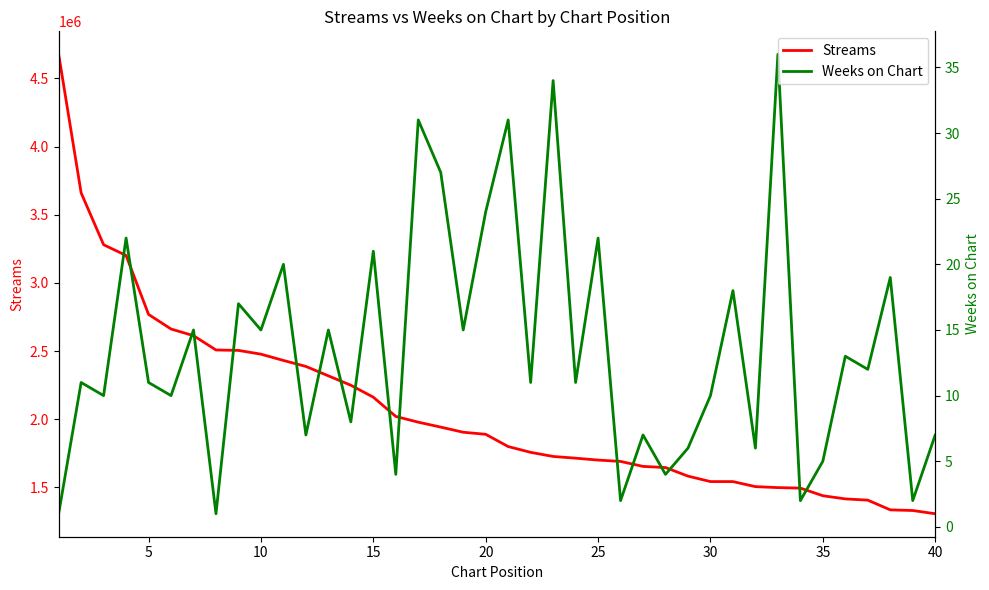

What is the highest value of the Weeks on Chart series?

36